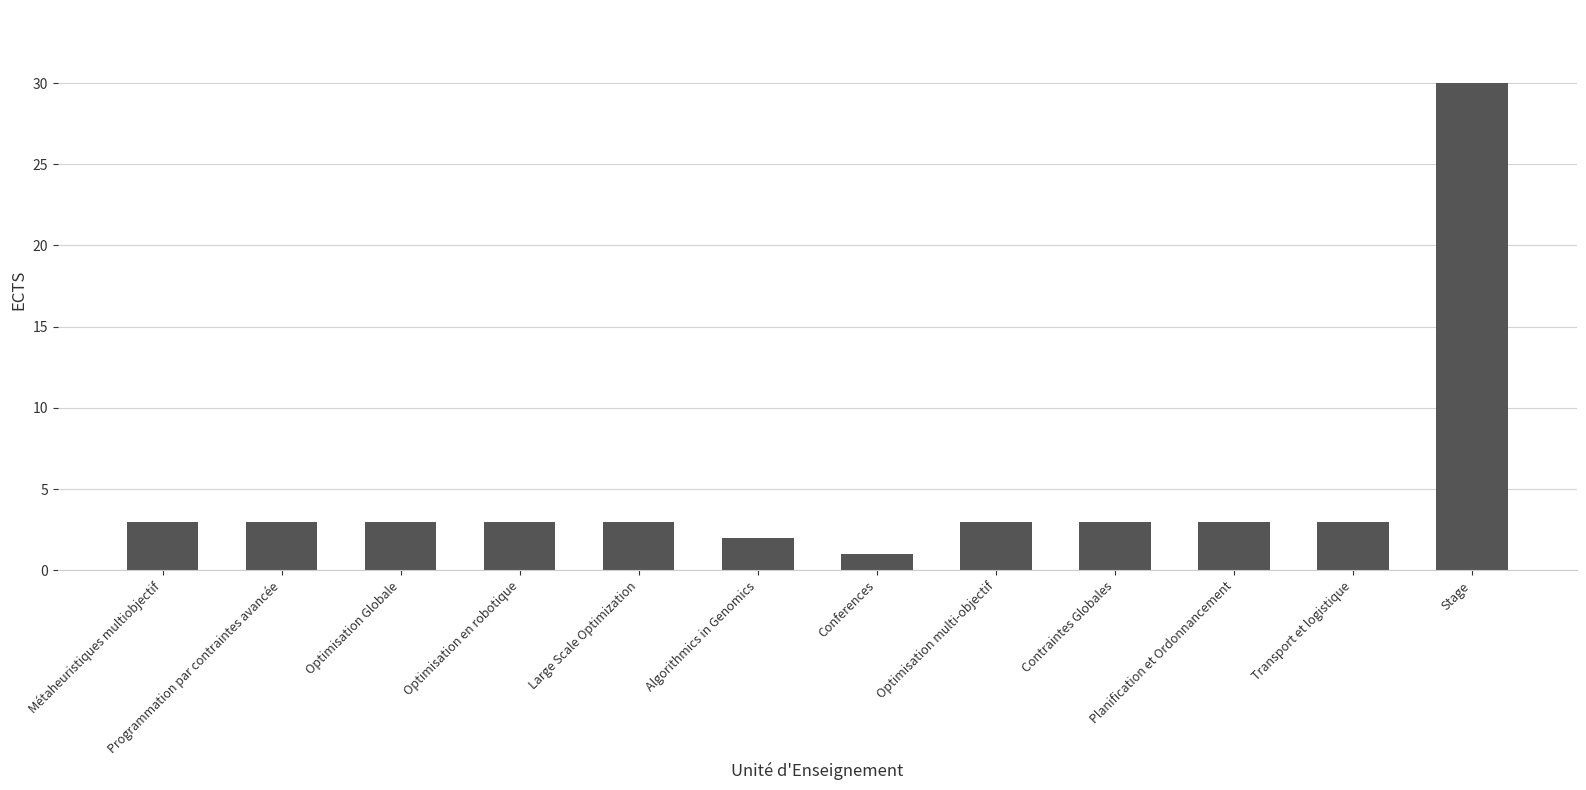

What is the sum of all values?

60